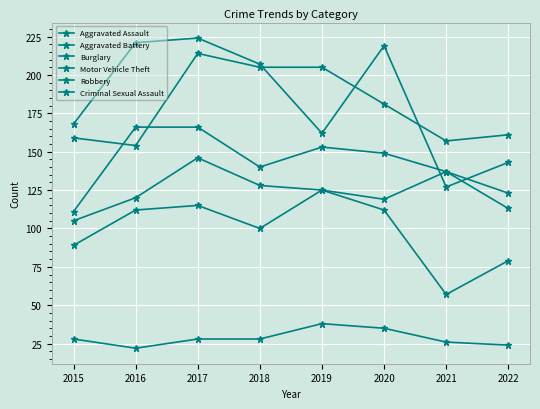

How many categories are shown in the chart?

8